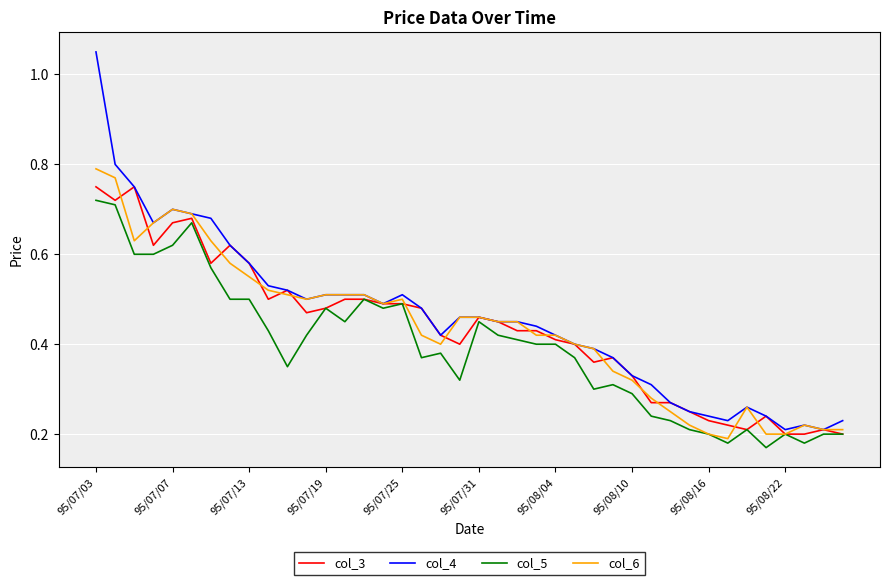

How many interior local valleys does the col_4 series have?

7